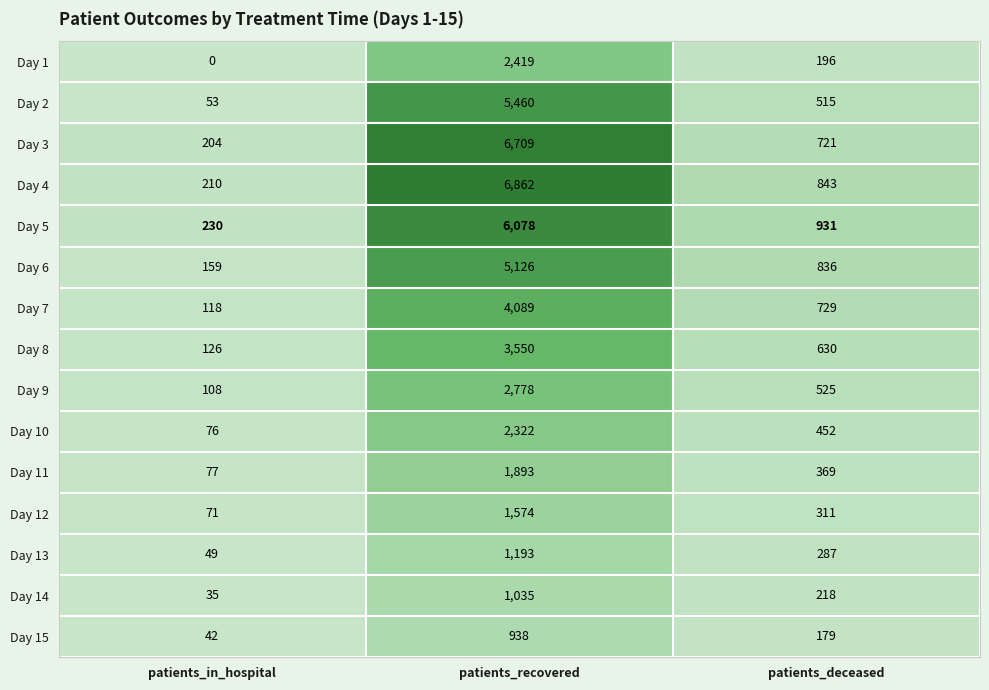

At patients_in_hospital, list the series in order from smallest to largest.

Day 1, Day 14, Day 15, Day 13, Day 2, Day 12, Day 10, Day 11, Day 9, Day 7, Day 8, Day 6, Day 3, Day 4, Day 5